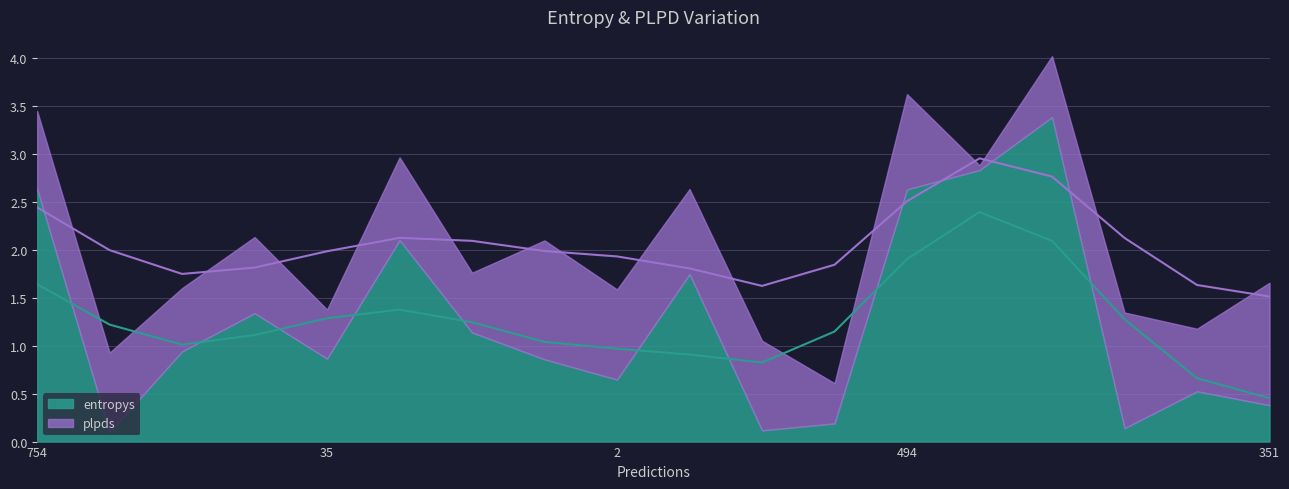

In plpds, how many points are lower than both neighbors (excluding endpoints)?

7